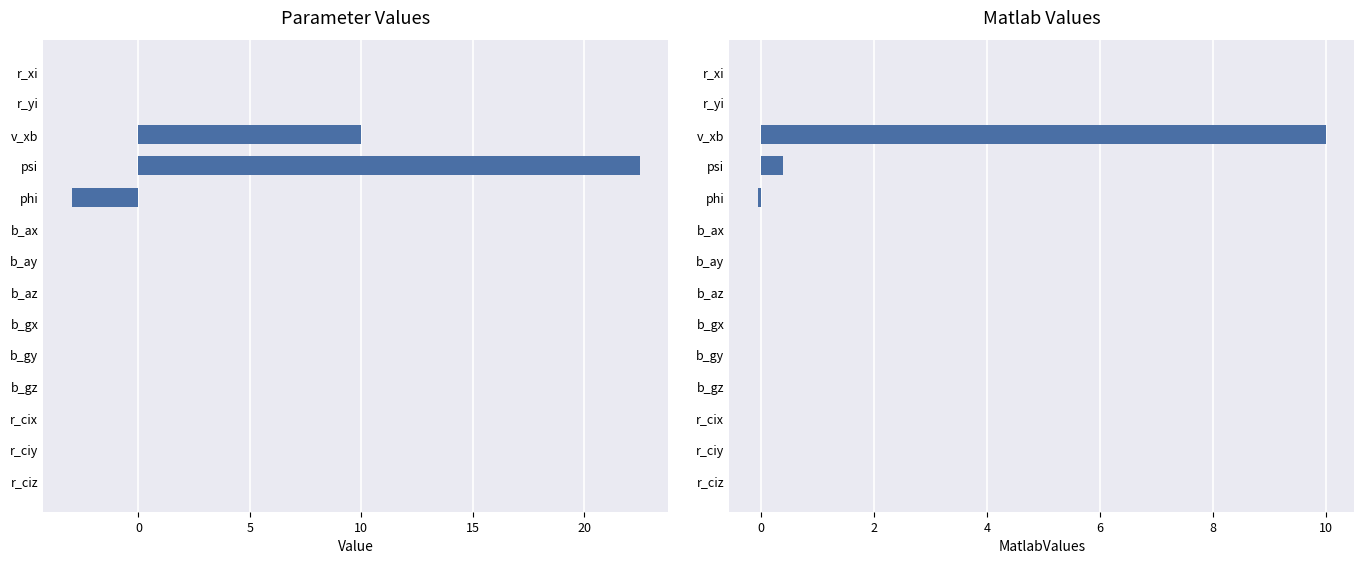

The value of Value at r_xi is 0.0. True or false?

True